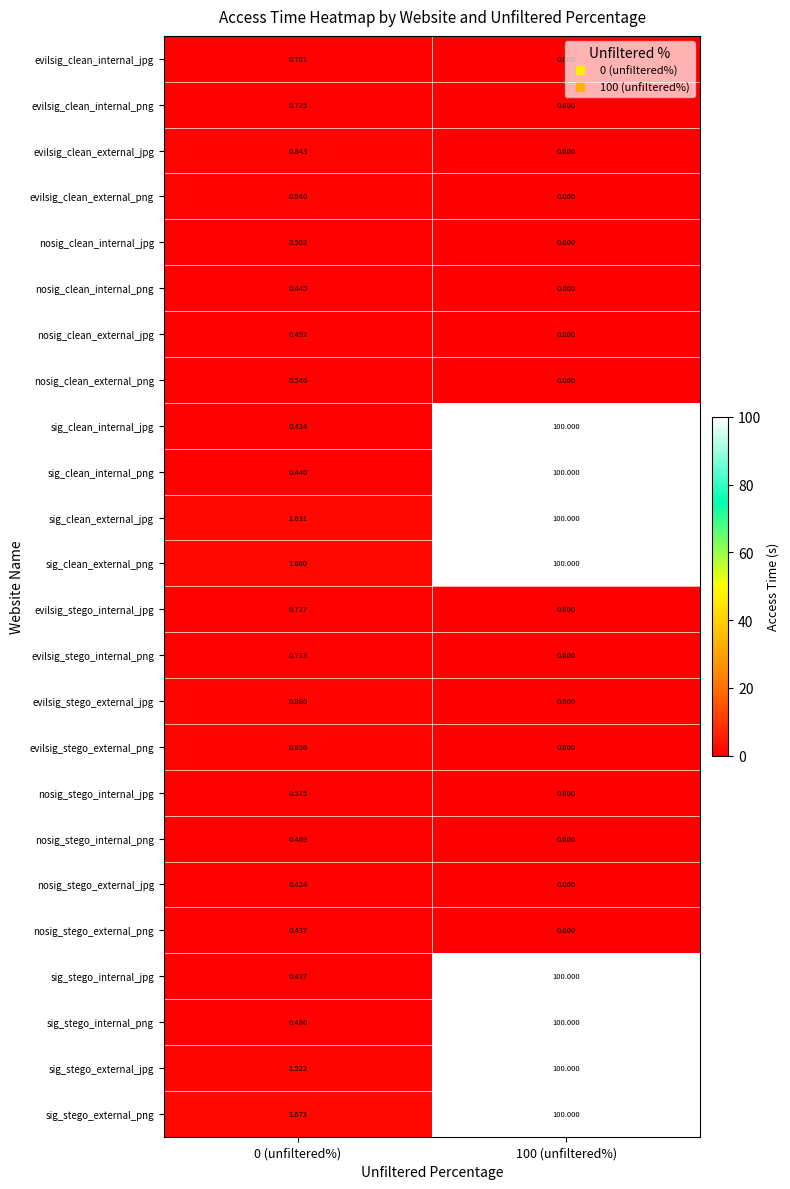

Between 0 (unfiltered%) and 100 (unfiltered%), which series saw the biggest shift?

sig_clean_internal_jpg